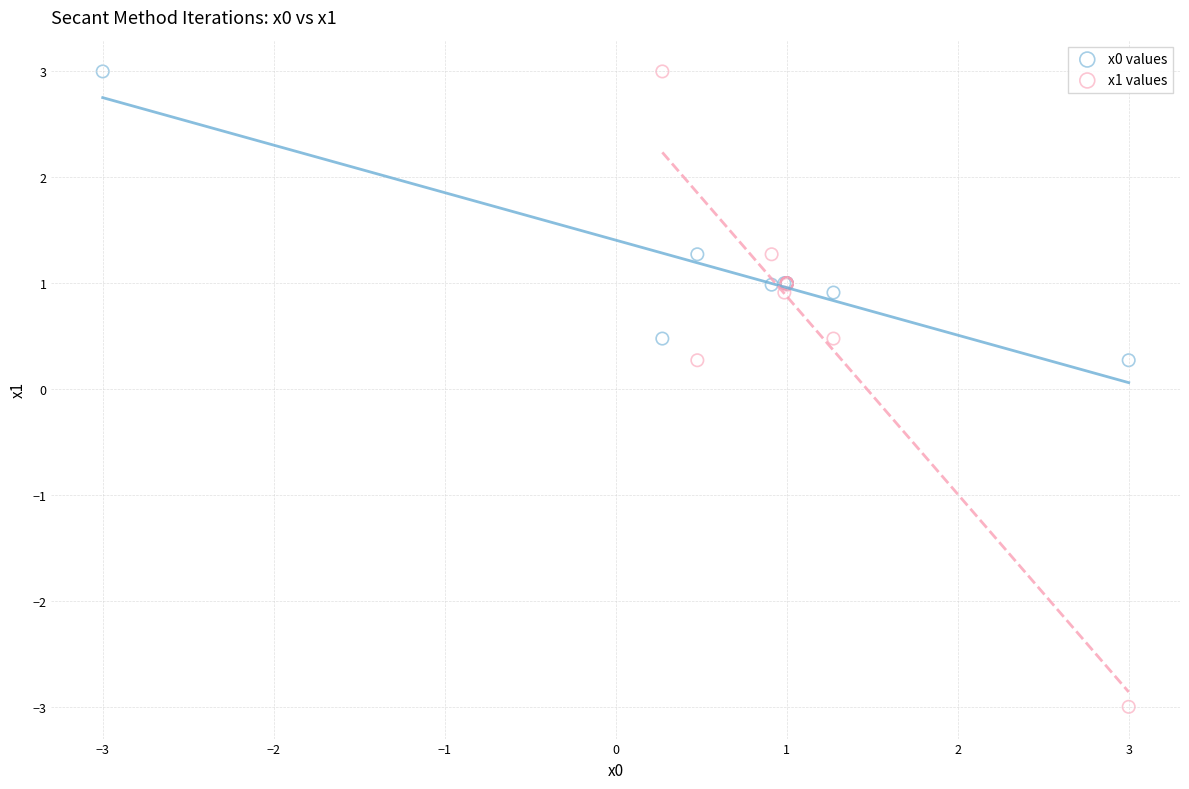

Which series has the widest spread of Y values?

x1 values